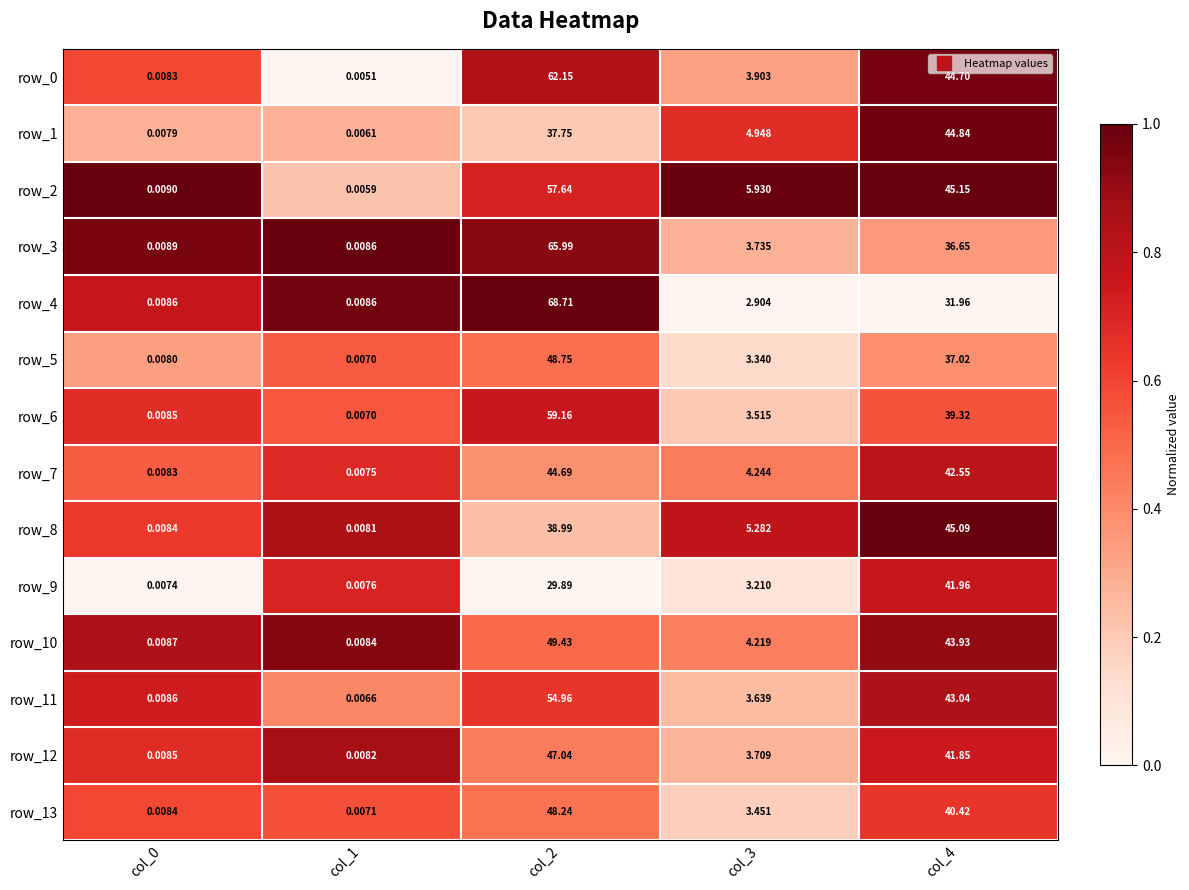

Which category has the lowest value across all series?

col_1